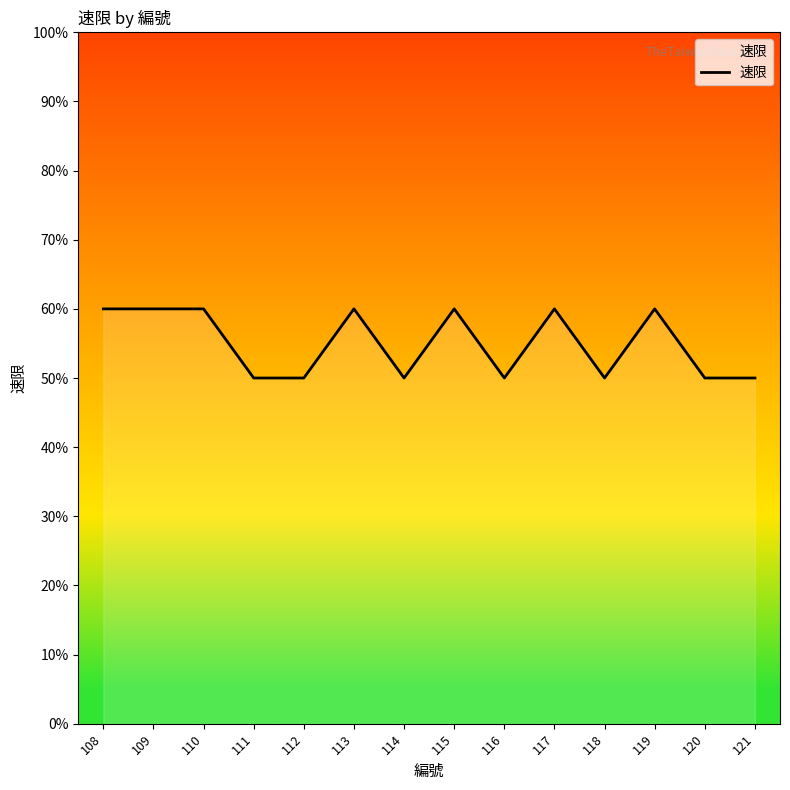

What is the difference between the second highest and minimum values?

10